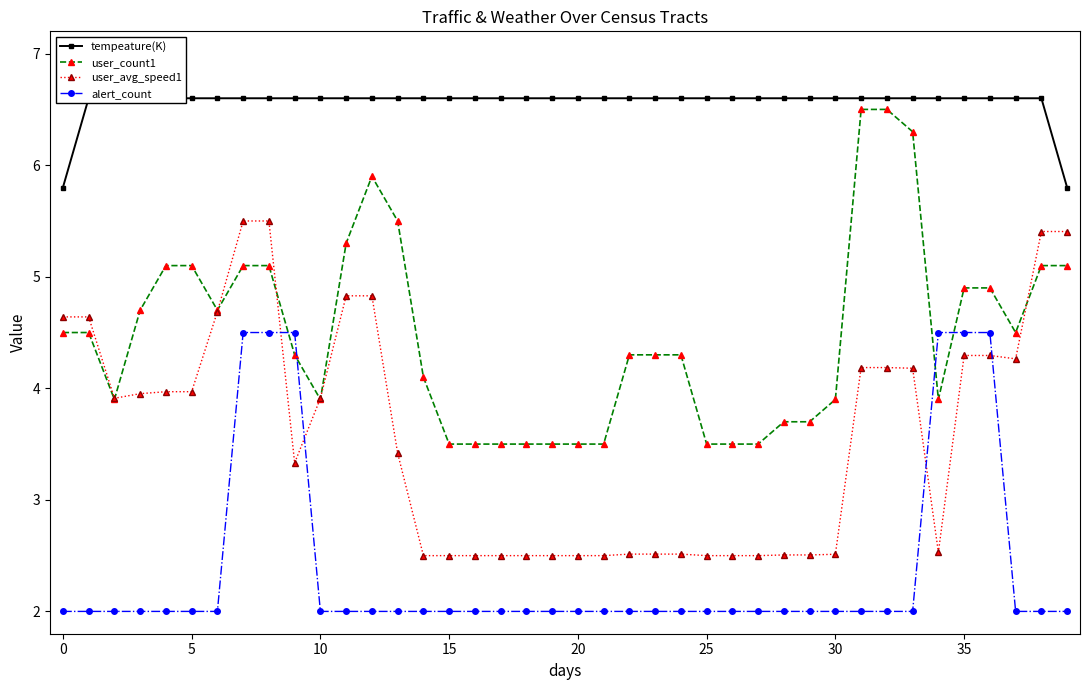

How many intersections are there between user_avg_speed1 and alert_count?

4